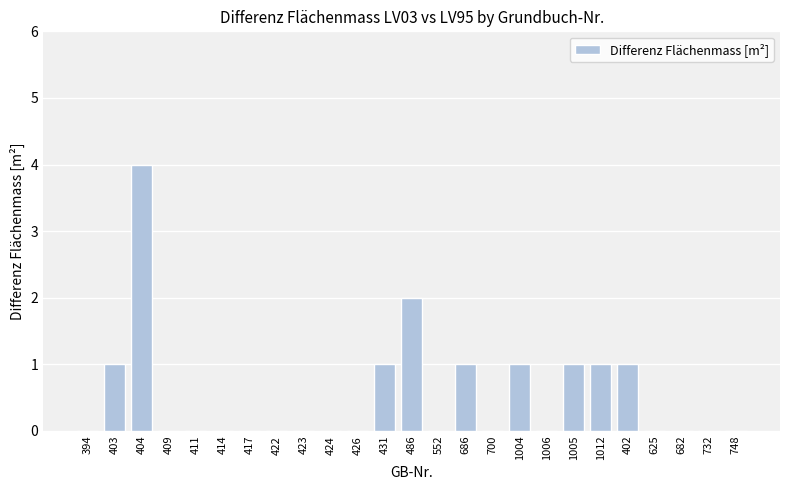

Are the bars horizontal?

No